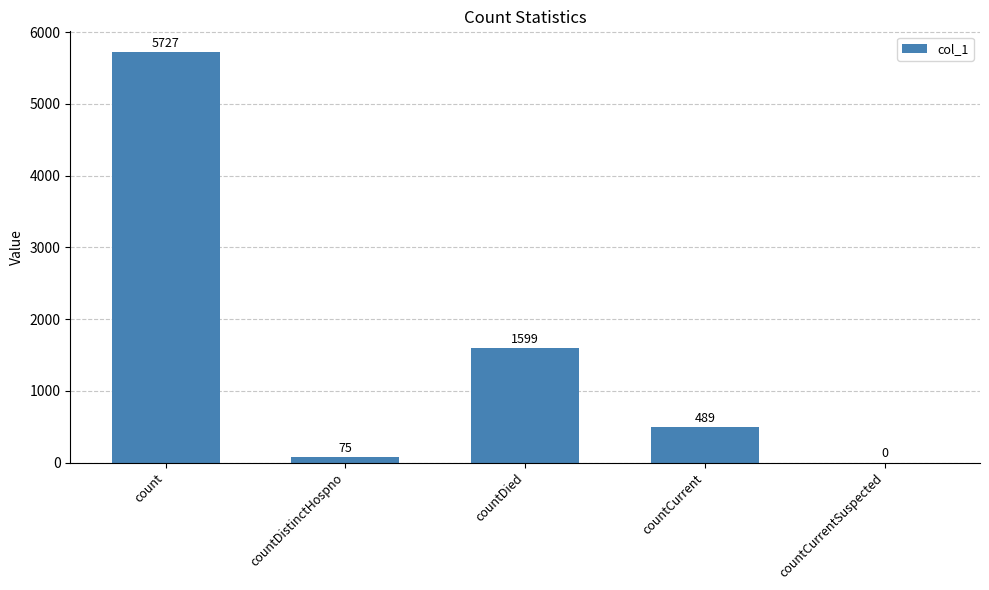

Which has a higher value, countCurrentSuspected or count?

count